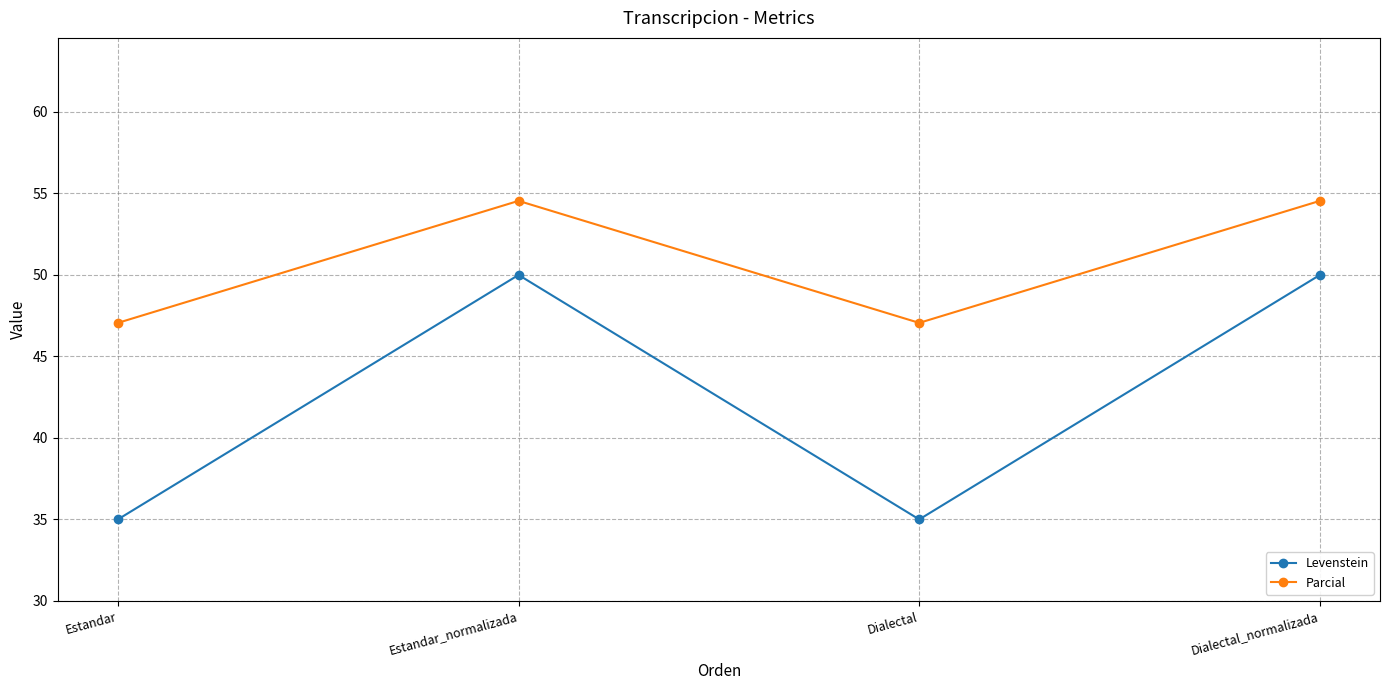

How many values in the Levenstein series are below 50?

2